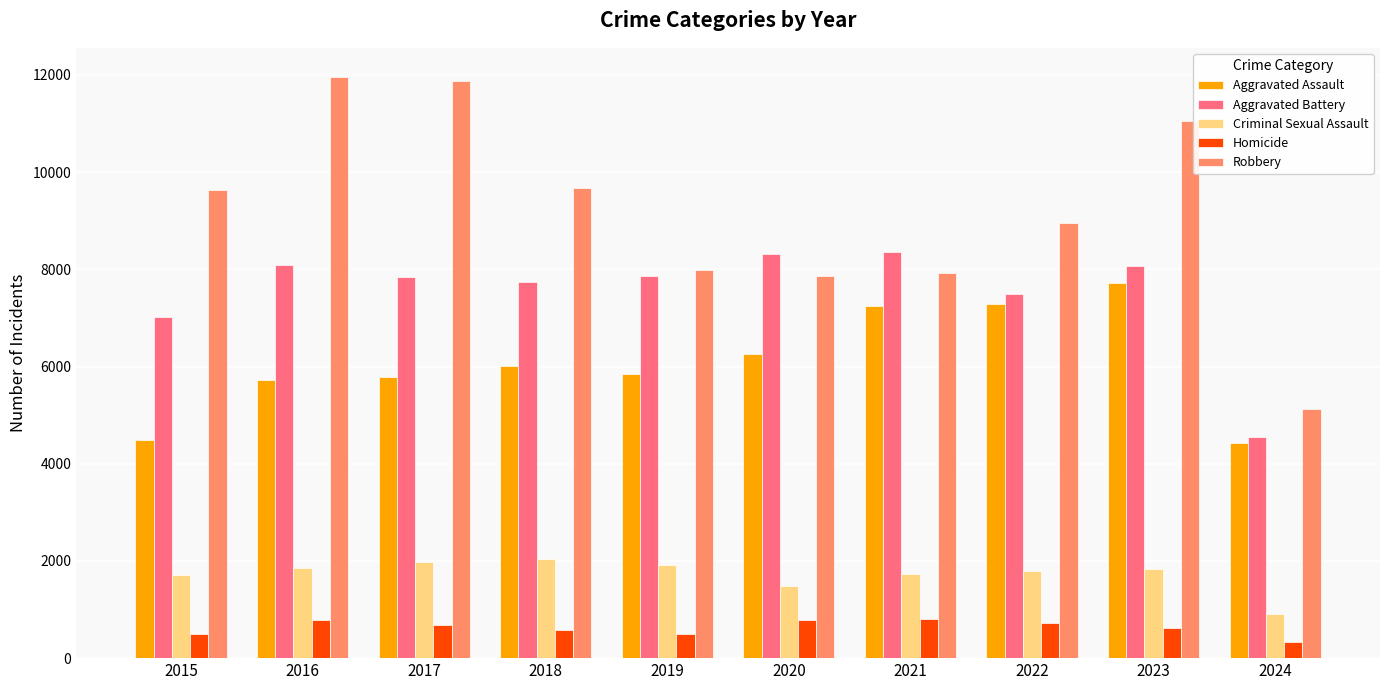

What is the sum of the Criminal Sexual Assault values at 2023 and 2017?

3801